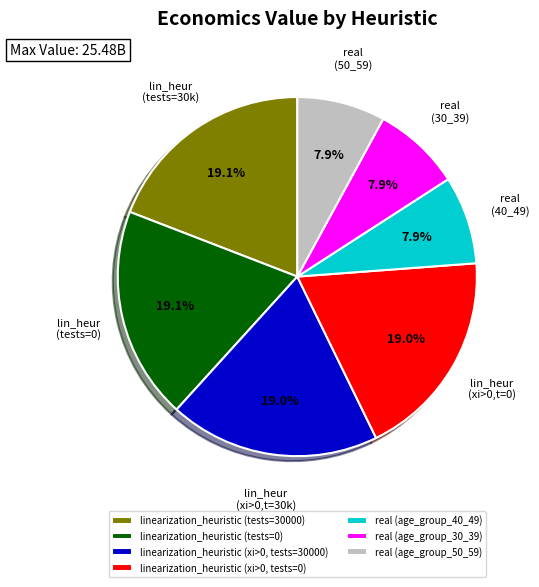

What portion of the pie excludes real (age_group_50_59)?

92.1%